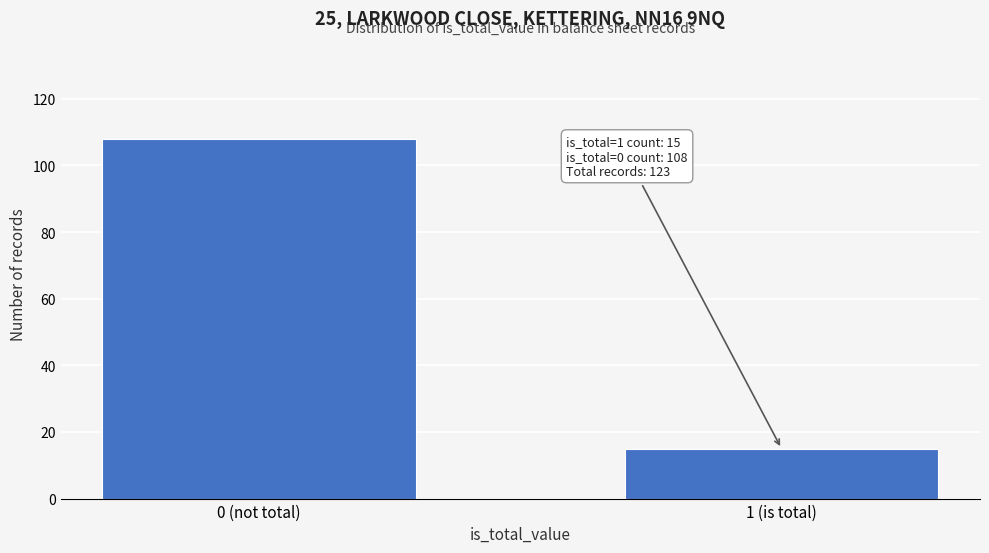

Reading left to right, list all the values displayed in this chart.

0 (not total)=108	1 (is total)=15